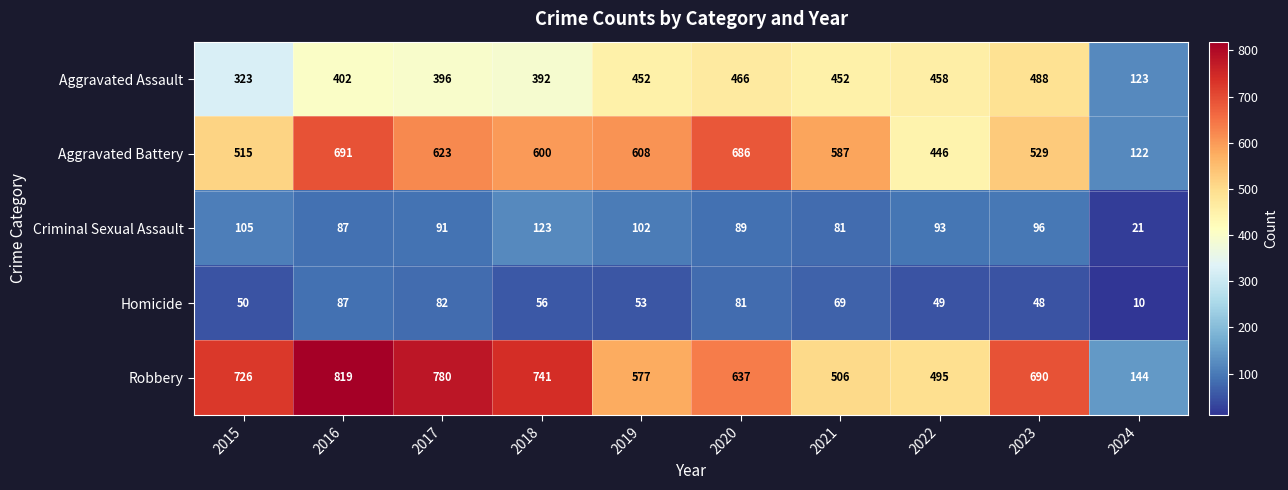

List the series in order of their peak value, lowest first.

Homicide, Criminal Sexual Assault, Aggravated Assault, Aggravated Battery, Robbery